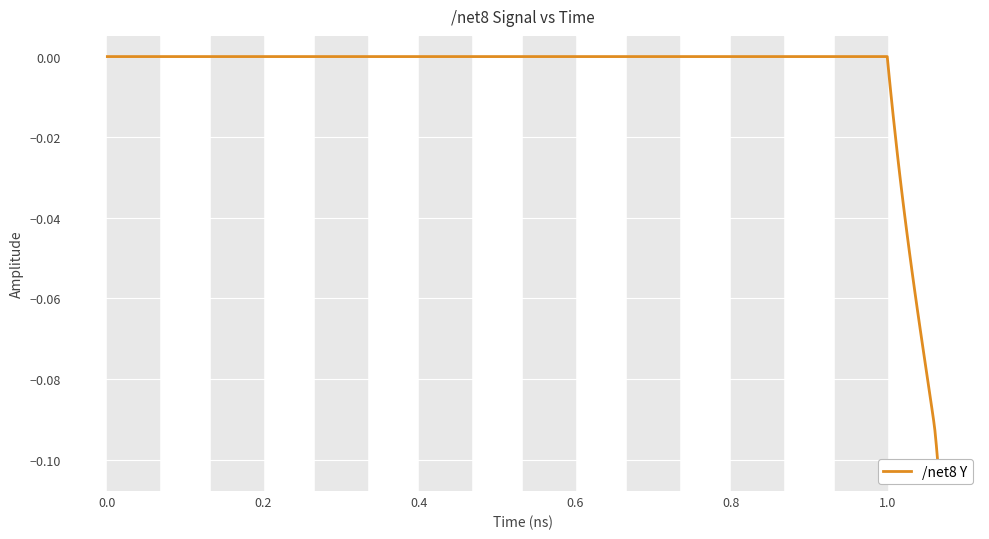

What is the sum of all values?

-1.3